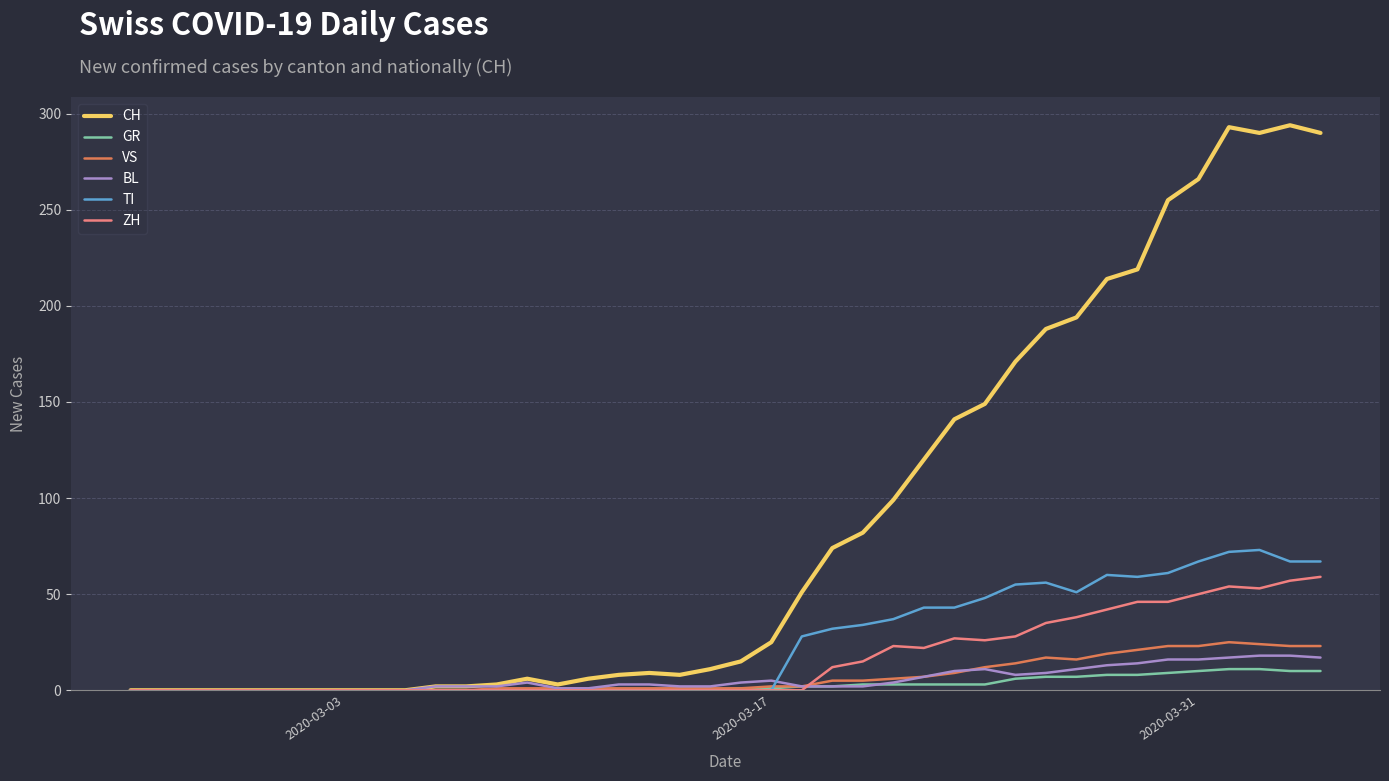

True or false: TI has more than 2 points higher than both neighbors.

True